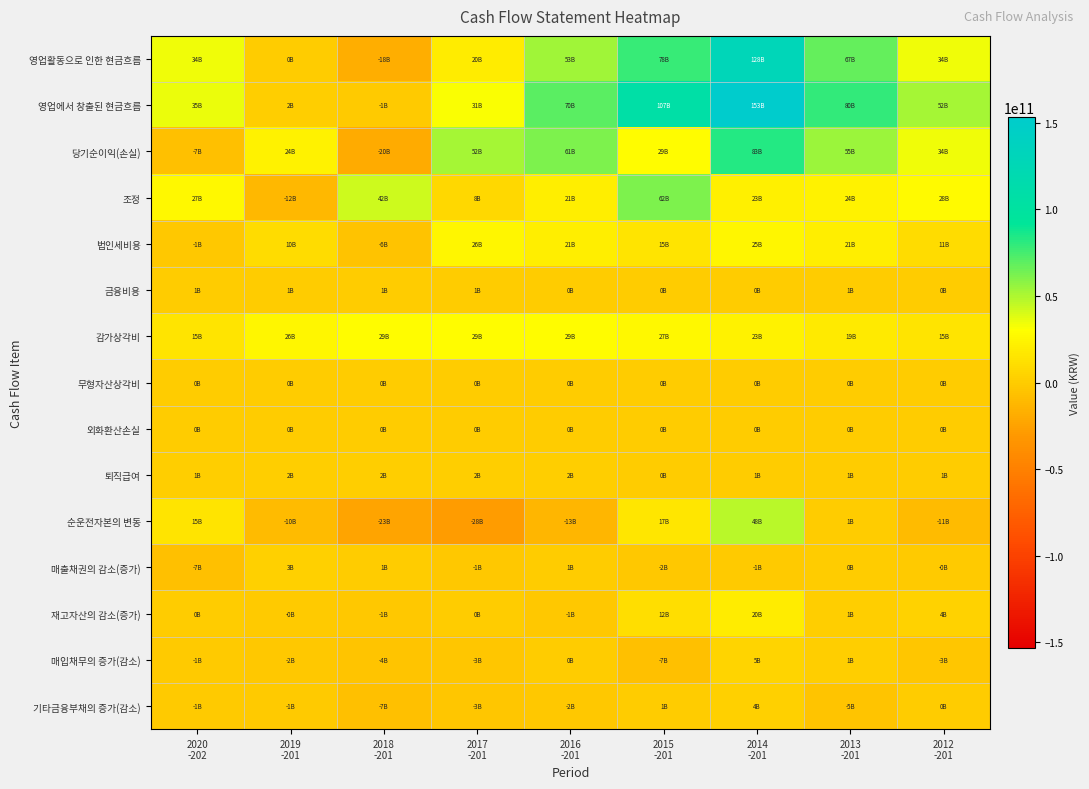

Reading right to left, transcribe all the data shown in this chart.

영업활동으로 인한 현금흐름: 2012
-201=33976181895	2013
-201=67402135297	2014
-201=128318687789	2015
-201=78348623899	2016
-201=52795031554	2017
-201=19555365416	2018
-201=-17678723058	2019
-201=269724636	2020
-202=34324409494
영업에서 창출된 현금흐름: 2012
-201=51759416648	2013
-201=79574269814	2014
-201=153183197453	2015
-201=107079597900	2016
-201=70032467450	2017
-201=31467241117	2018
-201=-715216714	2019
-201=1885148235	2020
-202=34742352588
당기순이익(손실): 2012
-201=34483991525	2013
-201=54961085528	2014
-201=82871965890	2015
-201=28812838544	2016
-201=61482857568	2017
-201=51507253110	2018
-201=-20262911317	2019
-201=23699586348	2020
-202=-7162688416
조정: 2012
-201=27999369324	2013
-201=23734540251	2014
-201=22671685076	2015
-201=61661811084	2016
-201=21120693027	2017
-201=7776925001	2018
-201=42469120633	2019
-201=-11746914092	2020
-202=26567644780
법인세비용: 2012
-201=10629353875	2013
-201=20845487719	2014
-201=25366922133	2015
-201=14520711033	2016
-201=20582490392	2017
-201=25638971205	2018
-201=-5970206912	2019
-201=10177002944	2020
-202=-1451891679
금융비용: 2012
-201=114307414	2013
-201=684136398	2014
-201=73885404	2015
-201=130954290	2016
-201=107555993	2017
-201=539540257	2018
-201=866133131	2019
-201=868151013	2020
-202=554840436
감가상각비: 2012
-201=14851053810	2013
-201=19060898744	2014
-201=23114883301	2015
-201=26920967297	2016
-201=28908233914	2017
-201=29230302902	2018
-201=28932353771	2019
-201=26043180209	2020
-202=15350412692
무형자산상각비: 2012
-201=27506698	2013
-201=29077333	2014
-201=33096000	2015
-201=45466000	2016
-201=35689999	2017
-201=86817968	2018
-201=106656656	2019
-201=13040000	2020
-202=502500
외화환산손실: 2012
-201=62911307	2013
-201=301976505	2014
-201=6163625	2015
-201=0	2016
-201=0	2017
-201=391078450	2018
-201=217655002	2019
-201=2220353	2020
-202=177892108
퇴직급여: 2012
-201=1081035818	2013
-201=748888050	2014
-201=791578230	2015
-201=0	2016
-201=1576562474	2017
-201=1585778588	2018
-201=1753656033	2019
-201=2343273937	2020
-202=1390451379
순운전자본의 변동: 2012
-201=-10723944201	2013
-201=878644035	2014
-201=47639546487	2015
-201=16604948272	2016
-201=-12571083145	2017
-201=-27816936994	2018
-201=-22921426030	2019
-201=-10067524021	2020
-202=15337396224
매출채권의 감소(증가): 2012
-201=-313481155	2013
-201=458537149	2014
-201=-1138702290	2015
-201=-2182696098	2016
-201=543646175	2017
-201=-1314954840	2018
-201=752124971	2019
-201=3250245408	2020
-202=-6626107262
재고자산의 감소(증가): 2012
-201=4010516916	2013
-201=1338535362	2014
-201=20057732898	2015
-201=11917406763	2016
-201=-1455365317	2017
-201=322454171	2018
-201=-1493354825	2019
-201=-138992932	2020
-202=403905090
매입채무의 증가(감소): 2012
-201=-3145287420	2013
-201=1317120317	2014
-201=5013858040	2015
-201=-6516503877	2016
-201=343047537	2017
-201=-3234103403	2018
-201=-3910324834	2019
-201=-1779426113	2020
-202=-982049002
기타금융부채의 증가(감소): 2012
-201=107794402	2013
-201=-4689333125	2014
-201=3555716452	2015
-201=1009806176	2016
-201=-1873529205	2017
-201=-2906071926	2018
-201=-6603925935	2019
-201=-746116633	2020
-202=-700446601